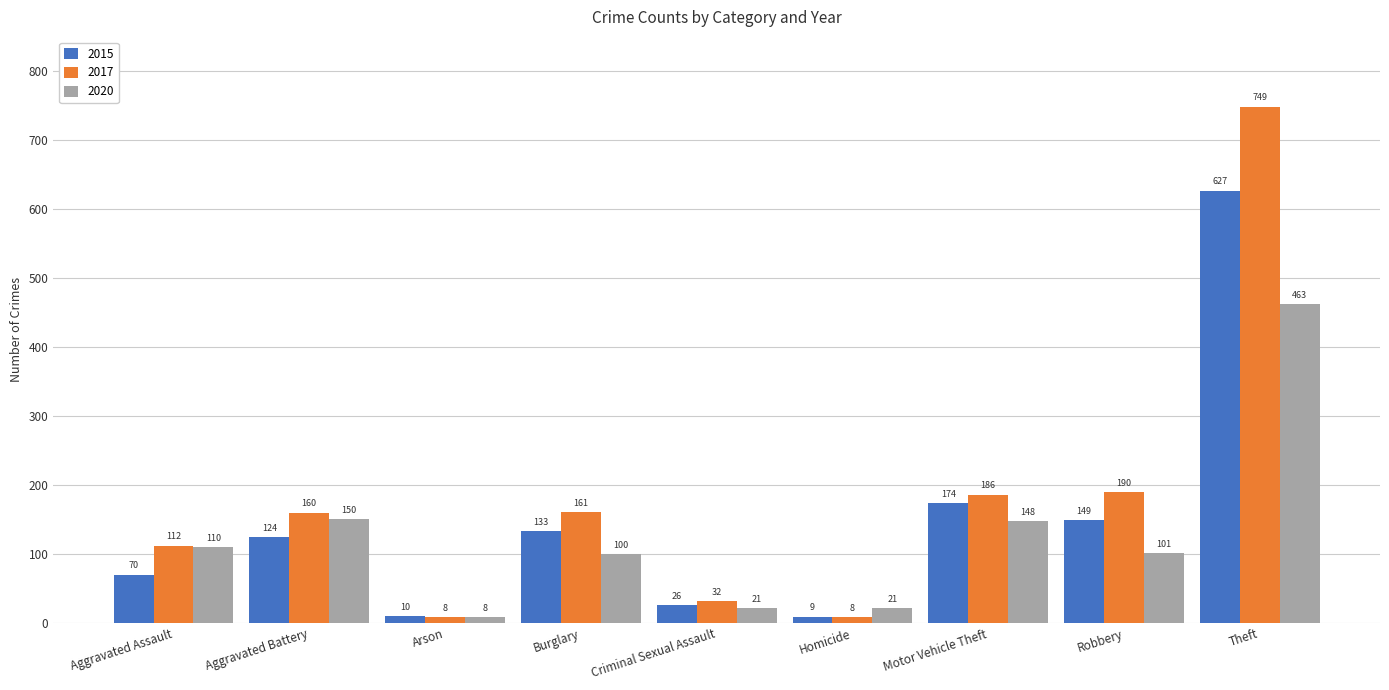

How many distinct data groups are displayed?

3